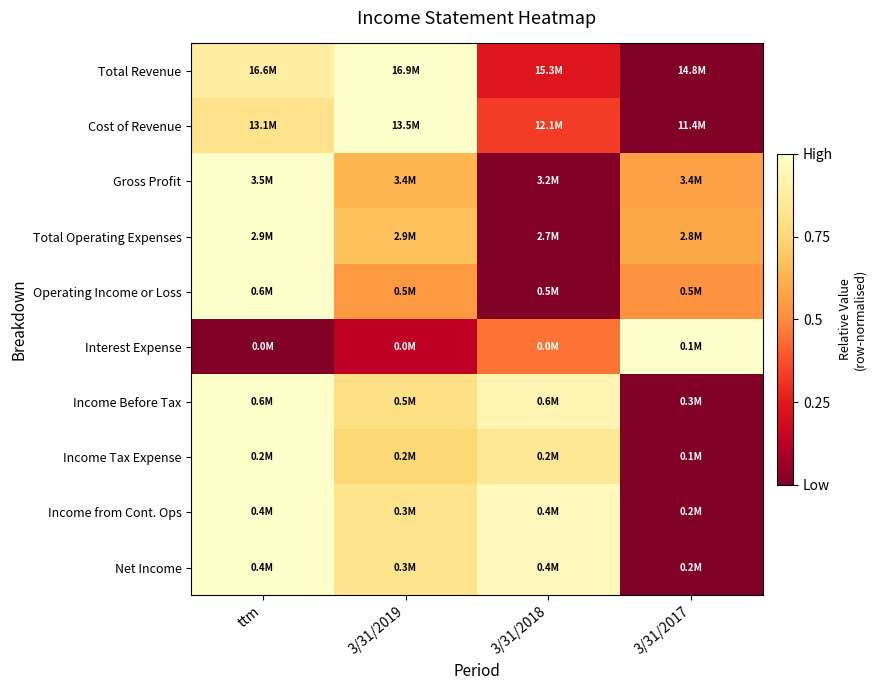

Which series has the widest spread of values?

Total Revenue